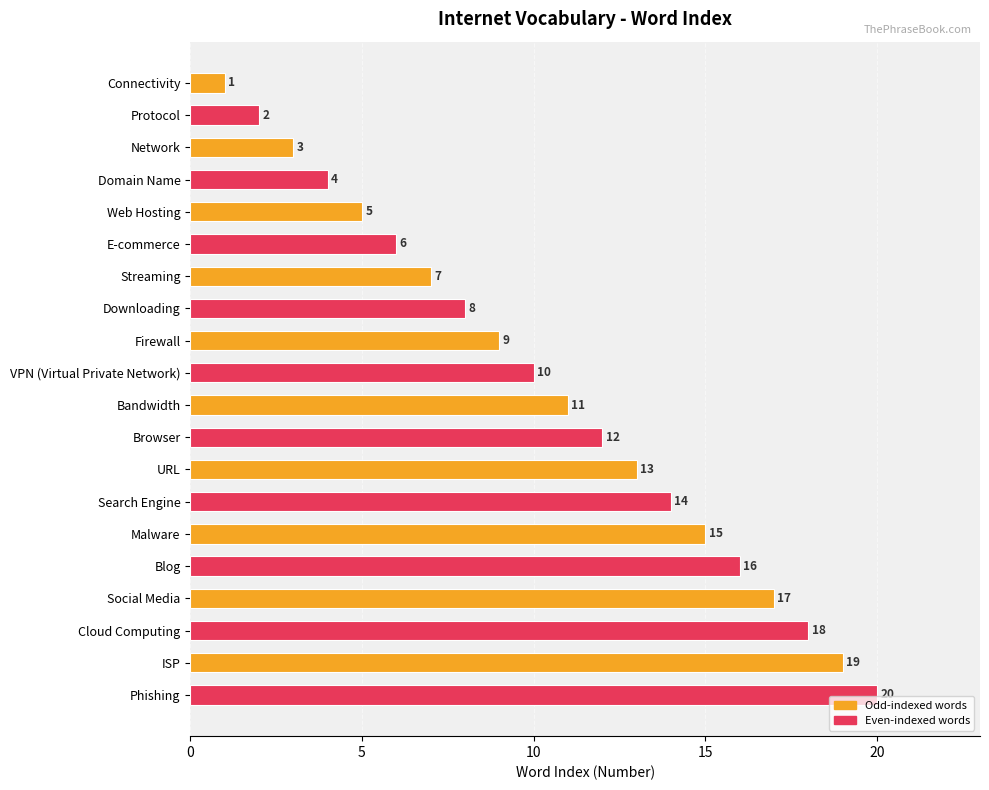

Rank the categories by value from highest to lowest.

Phishing, ISP, Cloud Computing, Social Media, Blog, Malware, Search Engine, URL, Browser, Bandwidth, VPN (Virtual Private Network), Firewall, Downloading, Streaming, E-commerce, Web Hosting, Domain Name, Network, Protocol, Connectivity